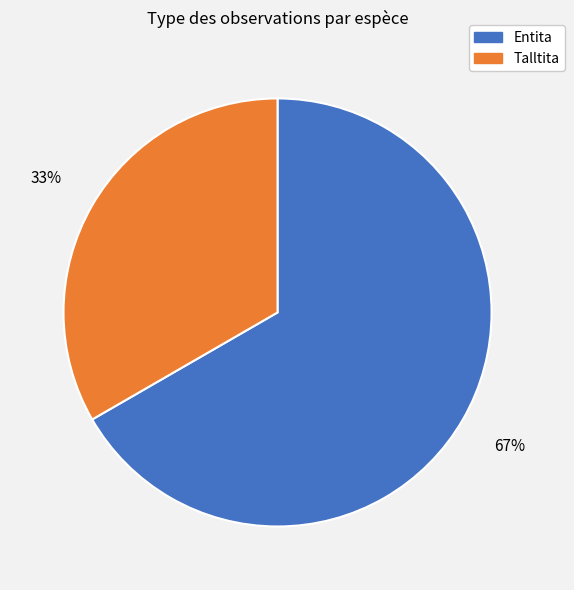

How many segments does this pie chart have?

2